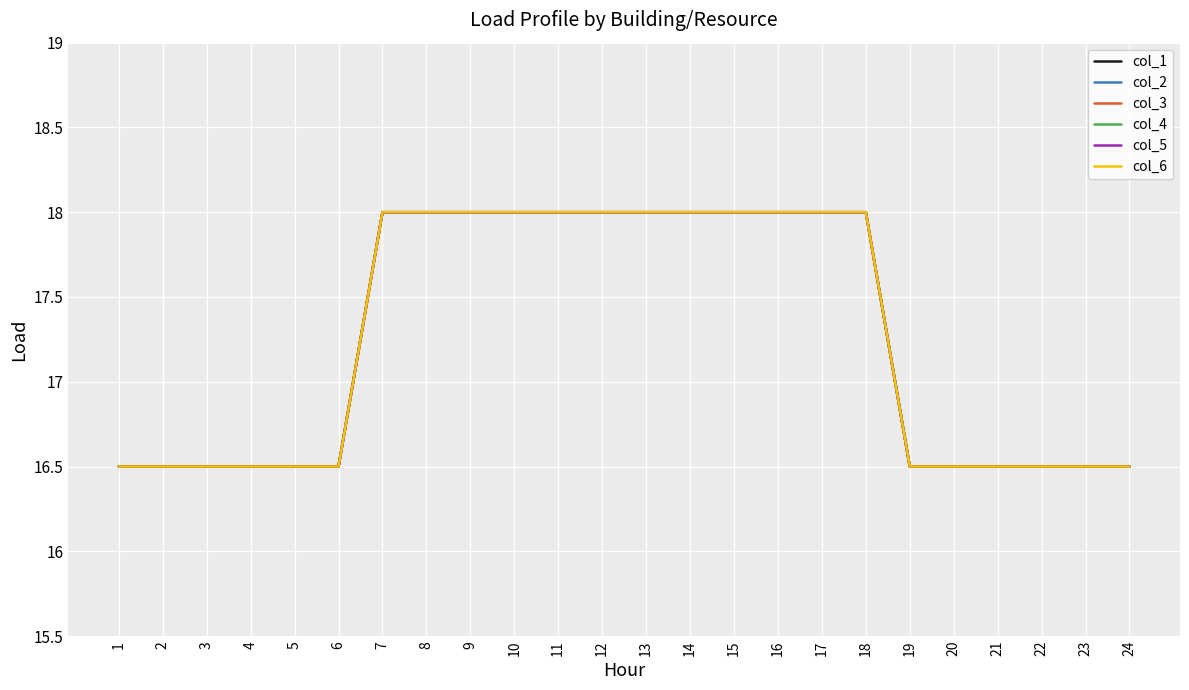

Which series has the widest spread of values?

col_1